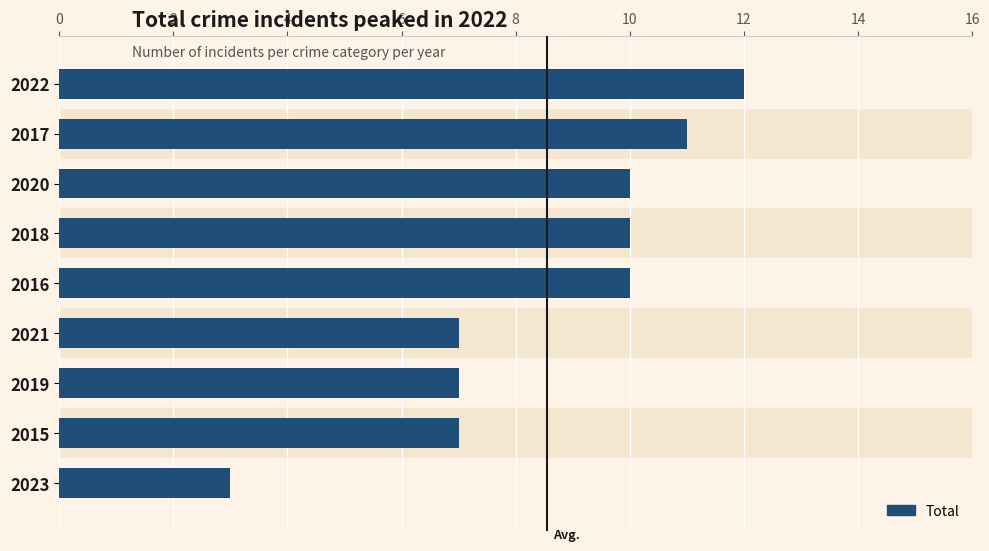

What is the average value?

9